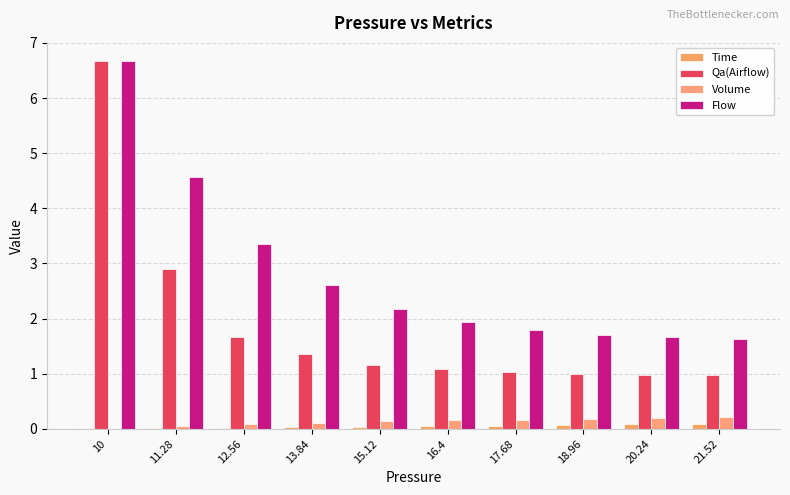

How many data points does each series have?

10